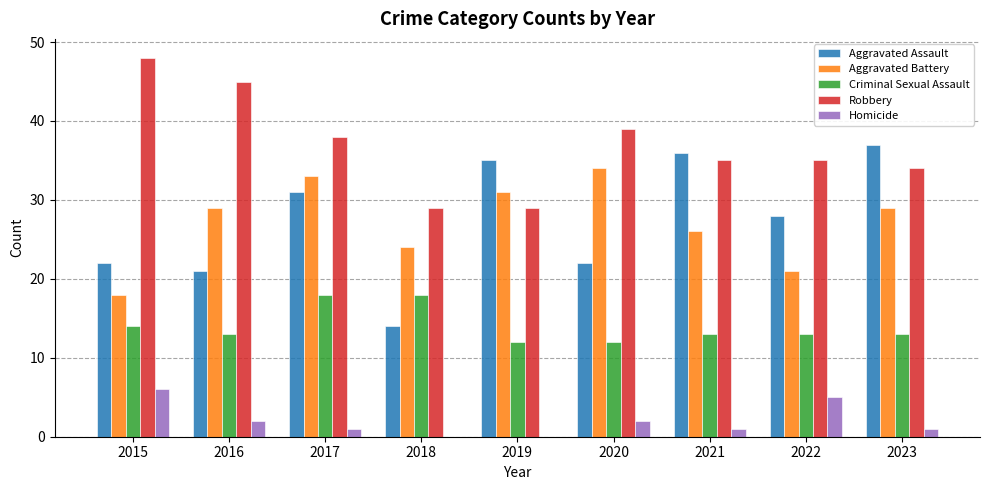

True or false: Aggravated Battery has a value of 18 at 2015.

True